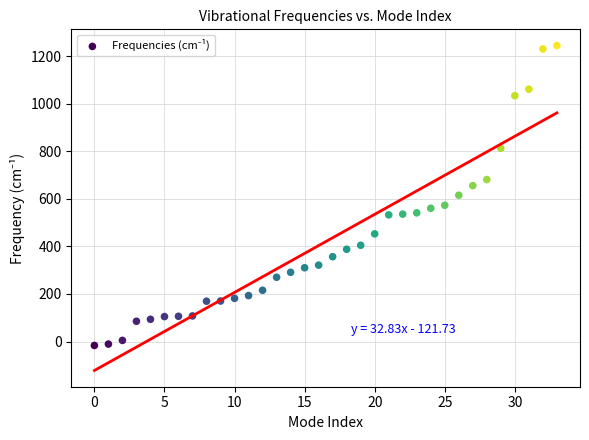

What is the range of Y values (max minus min)?

1260.9